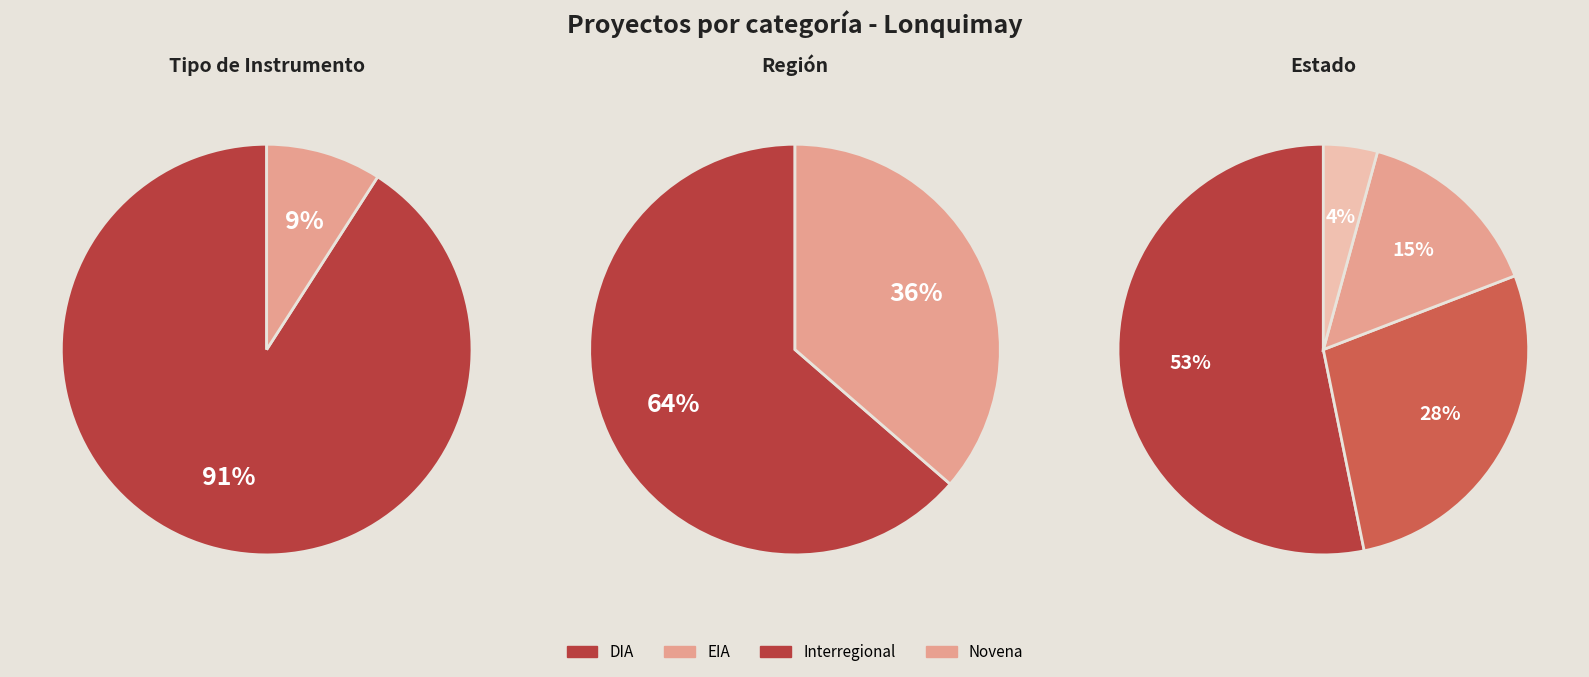

True or false: Interregional accounts for 20% of the total.

False